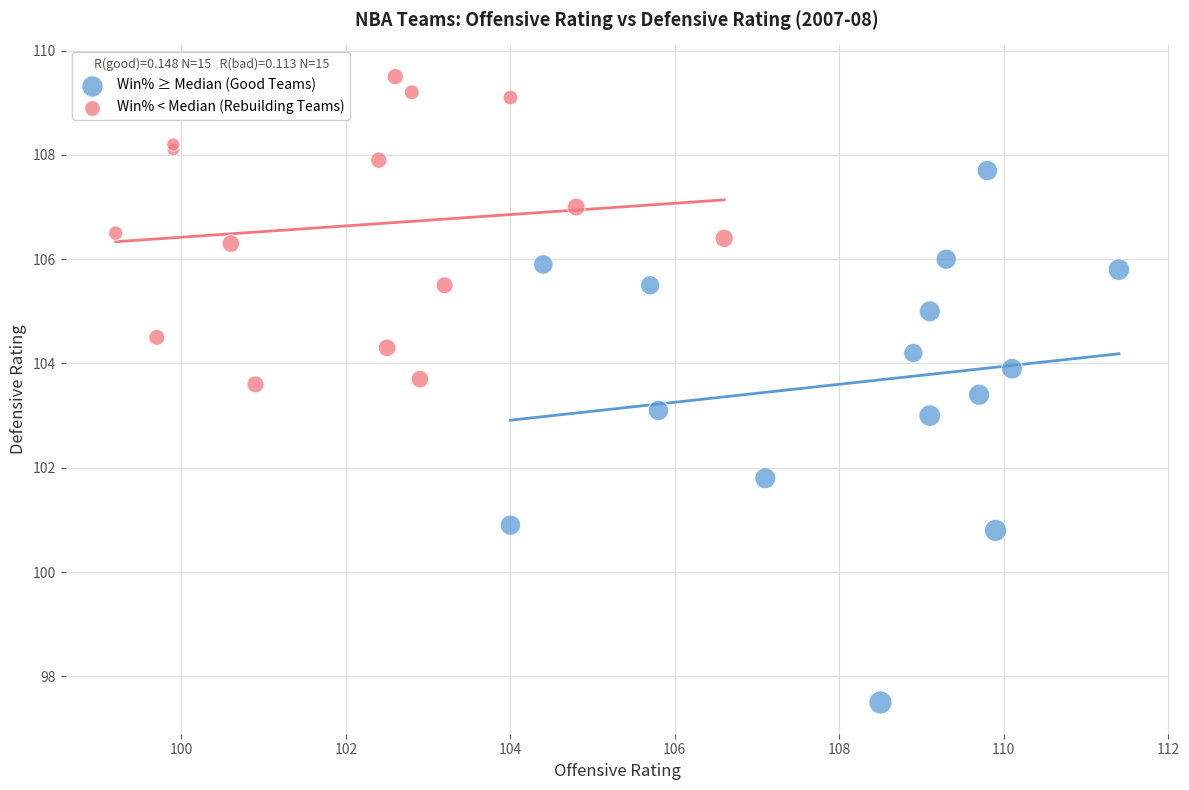

What are all the series names shown in the legend?

Win% ≥ Median (Good Teams), Win% < Median (Rebuilding Teams)